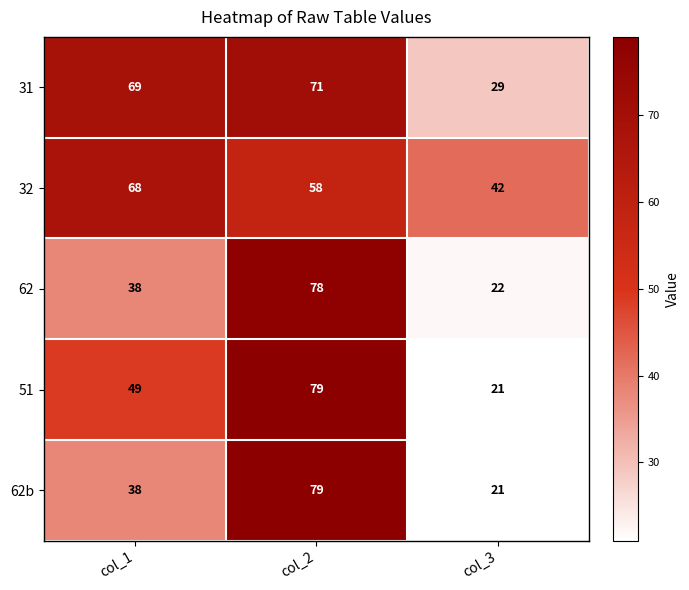

How many values in the 32 series are below 58?

1